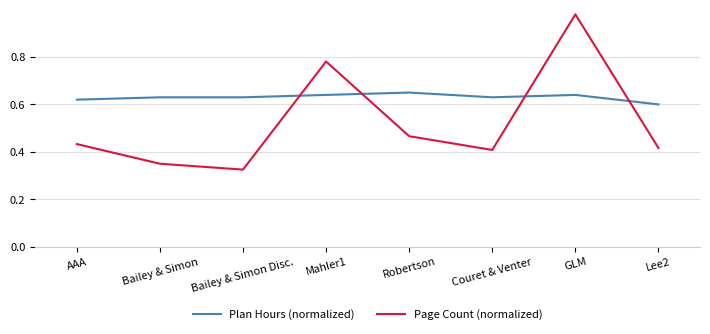

Between Bailey & Simon and Robertson, which series saw the biggest shift?

Page Count (normalized)